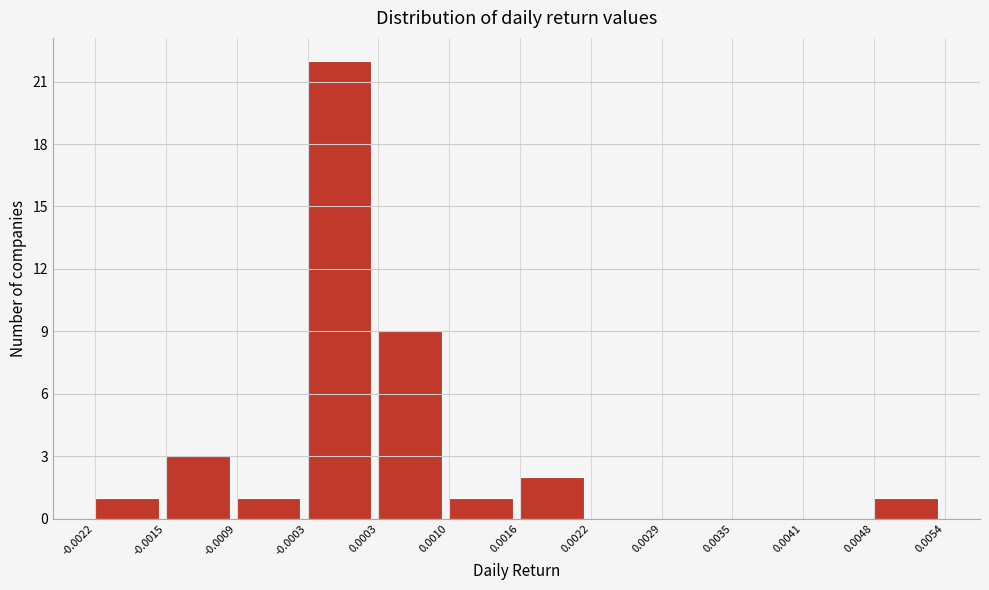

What is the height of the bar covering 0.0016 to 0.0022 on the x-axis? The values are not printed on the chart, so give them approximately, as read against the axis.

2